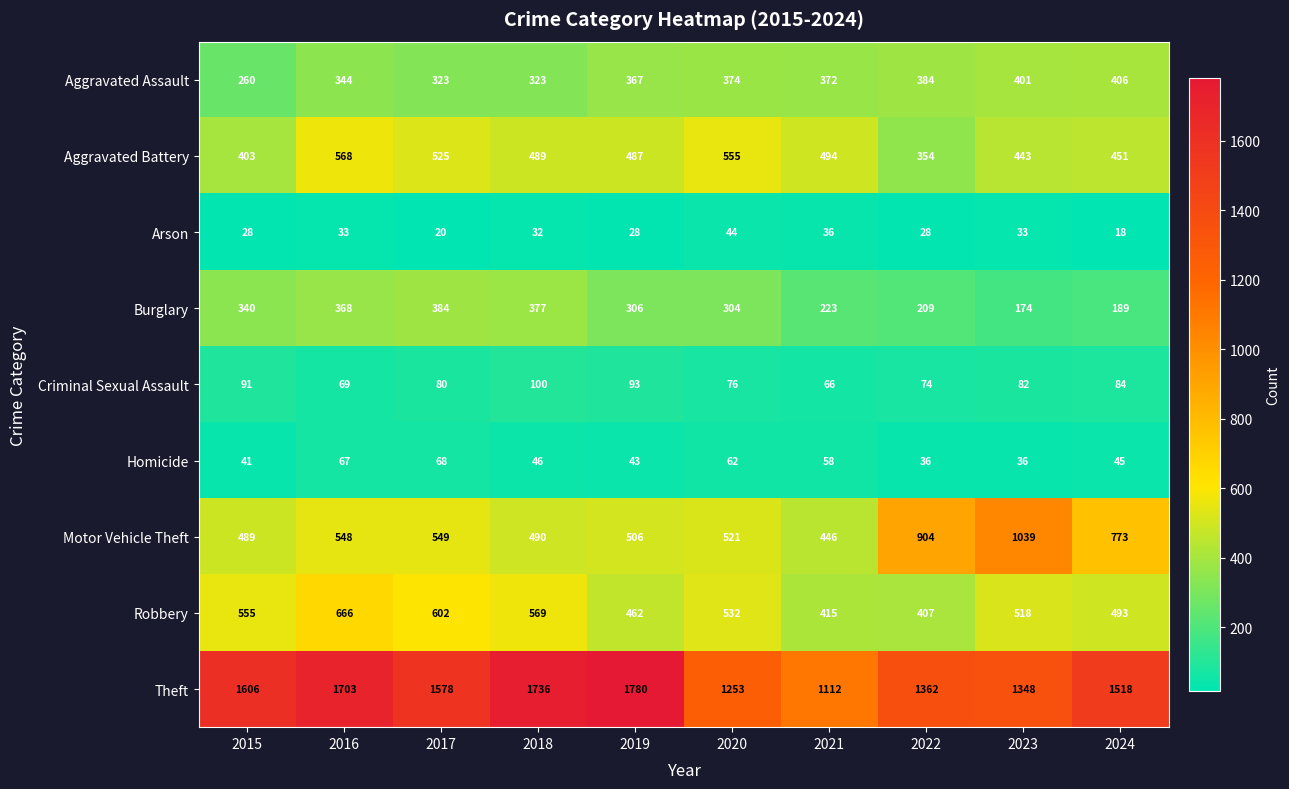

At which category does the chart reach its peak across all series?

2019